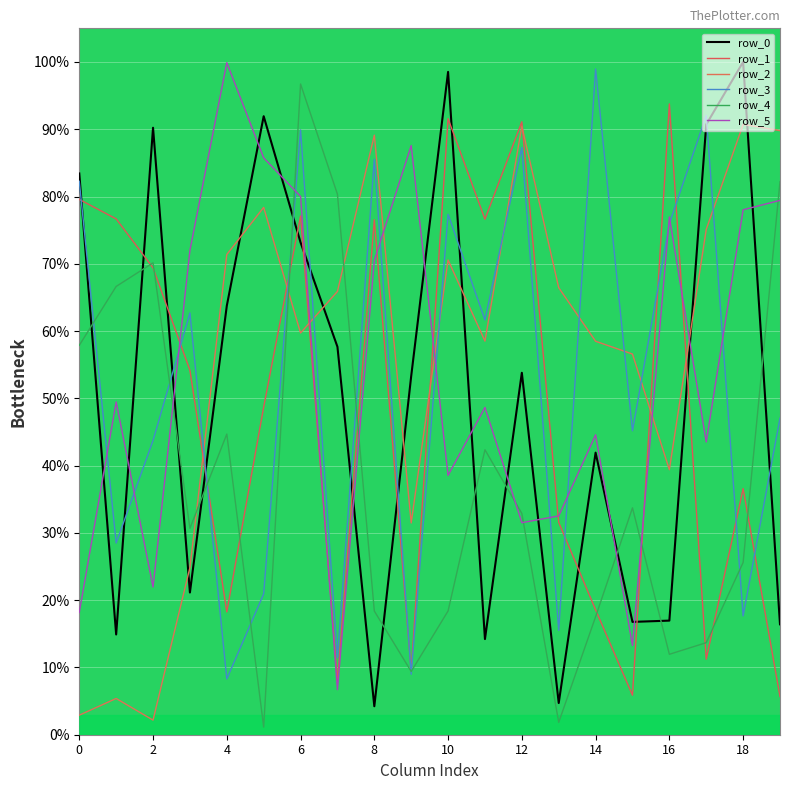

Which series has the largest range (max minus min)?

row_0